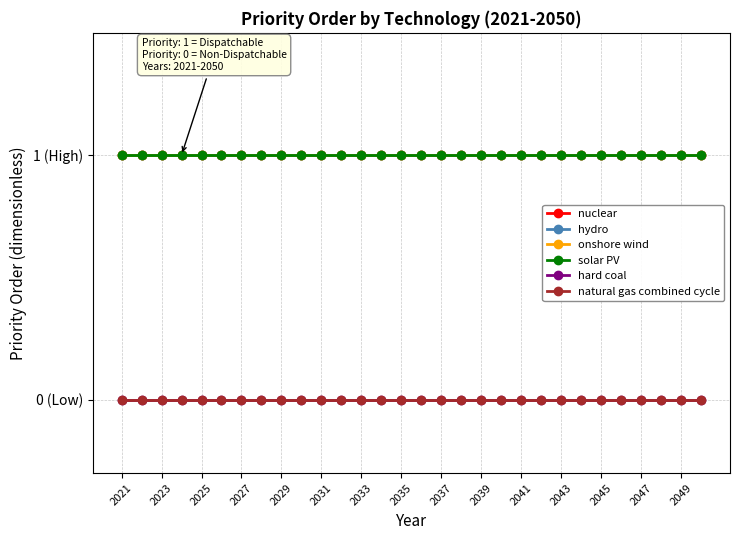

Reading right to left, transcribe all the data shown in this chart.

nuclear: 1	1	1	1	1	1	1	1	1	1	1	1	1	1	1	1	1	1	1	1	1	1	1	1	1	1	1	1	1	1
hydro: 1	1	1	1	1	1	1	1	1	1	1	1	1	1	1	1	1	1	1	1	1	1	1	1	1	1	1	1	1	1
onshore wind: 1	1	1	1	1	1	1	1	1	1	1	1	1	1	1	1	1	1	1	1	1	1	1	1	1	1	1	1	1	1
solar PV: 1	1	1	1	1	1	1	1	1	1	1	1	1	1	1	1	1	1	1	1	1	1	1	1	1	1	1	1	1	1
hard coal: 0	0	0	0	0	0	0	0	0	0	0	0	0	0	0	0	0	0	0	0	0	0	0	0	0	0	0	0	0	0
natural gas combined cycle: 0	0	0	0	0	0	0	0	0	0	0	0	0	0	0	0	0	0	0	0	0	0	0	0	0	0	0	0	0	0